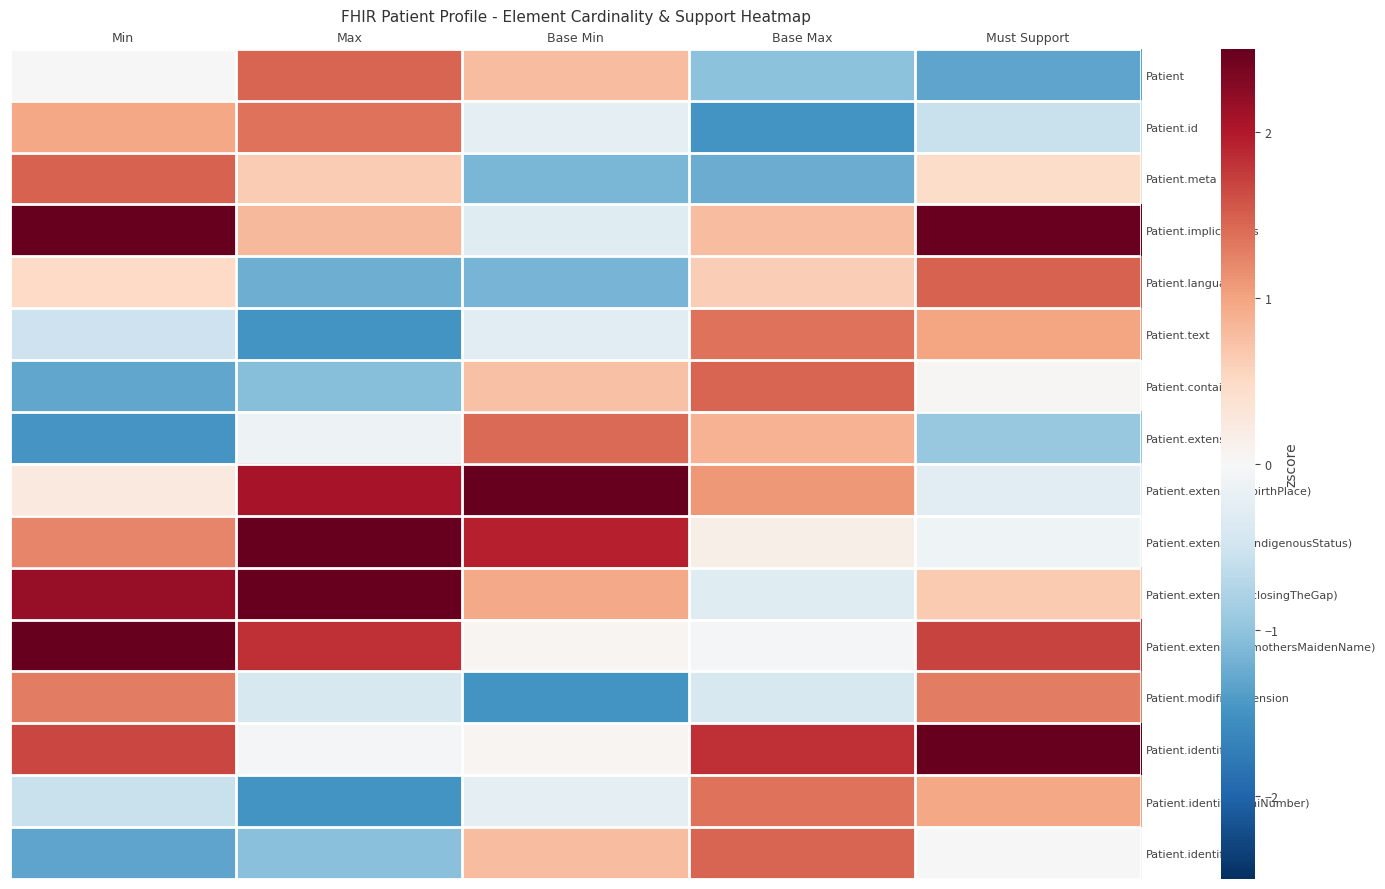

Rank the series at Max from lowest to highest value.

Patient.text, Patient.identifier (ihiNumber), Patient.language, Patient.contained, Patient.identifier.id, Patient.modifierExtension, Patient.extension, Patient.identifier, Patient.meta, Patient.implicitRules, Patient.id, Patient, Patient.extension (mothersMaidenName), Patient.extension (birthPlace), Patient.extension (indigenousStatus), Patient.extension (closingTheGap)